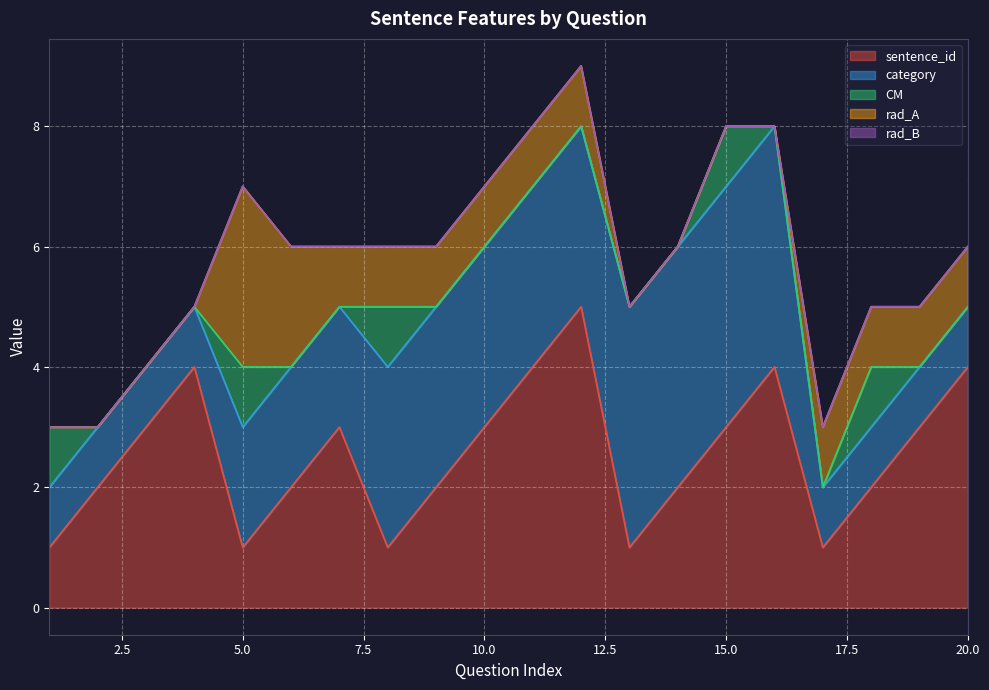

Reading right to left, what are all the values shown in this chart?

sentence_id: 20=4	19=3	18=2	17=1	16=4	15=3	14=2	13=1	12=5	11=4	10=3	9=2	8=1	7=3	6=2	5=1	4=4	3=3	2=2	1=1
category: 20=1	19=1	18=1	17=1	16=4	15=4	14=4	13=4	12=3	11=3	10=3	9=3	8=3	7=2	6=2	5=2	4=1	3=1	2=1	1=1
CM: 20=0	19=0	18=1	17=0	16=0	15=1	14=0	13=0	12=0	11=0	10=0	9=0	8=1	7=0	6=0	5=1	4=0	3=0	2=0	1=1
rad_A: 20=1	19=1	18=1	17=1	16=0	15=0	14=0	13=0	12=1	11=1	10=1	9=1	8=1	7=1	6=2	5=3	4=0	3=0	2=0	1=0
rad_B: 20=0	19=0	18=0	17=0	16=0	15=0	14=0	13=0	12=0	11=0	10=0	9=0	8=0	7=0	6=0	5=0	4=0	3=0	2=0	1=0